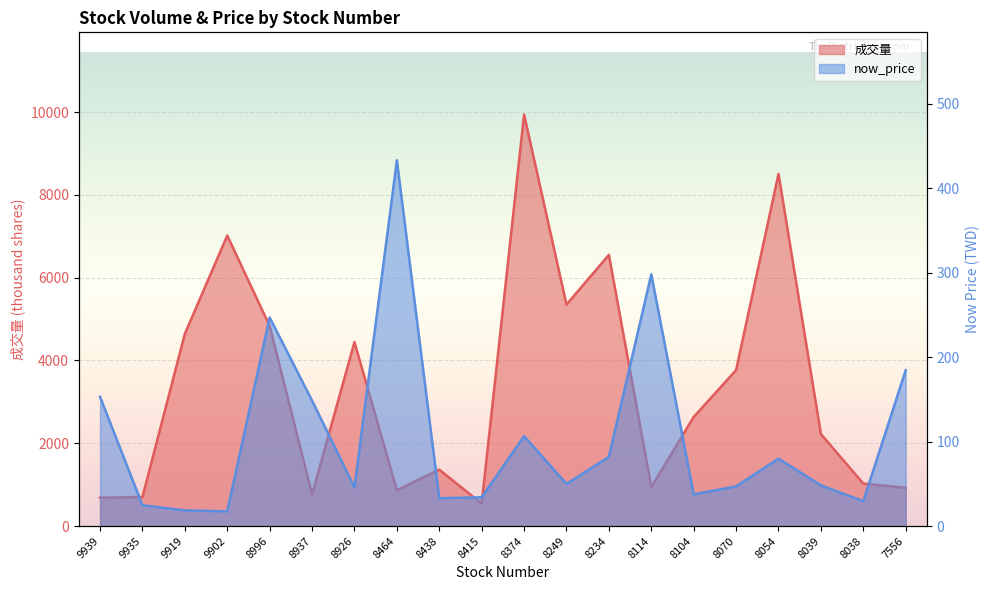

List the series in order of their overall mean, lowest first.

now_price, 成交量